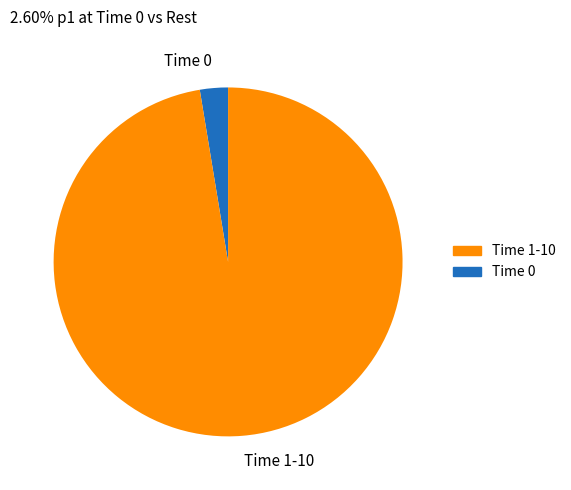

Which category has the biggest portion of the pie?

Time 1-10